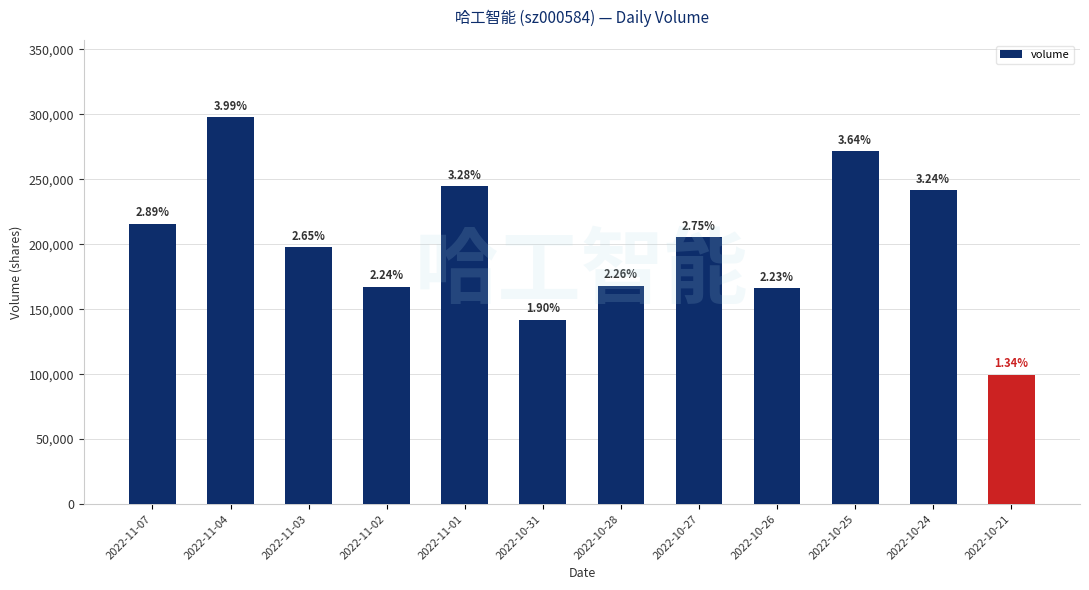

Are the bars horizontal?

No